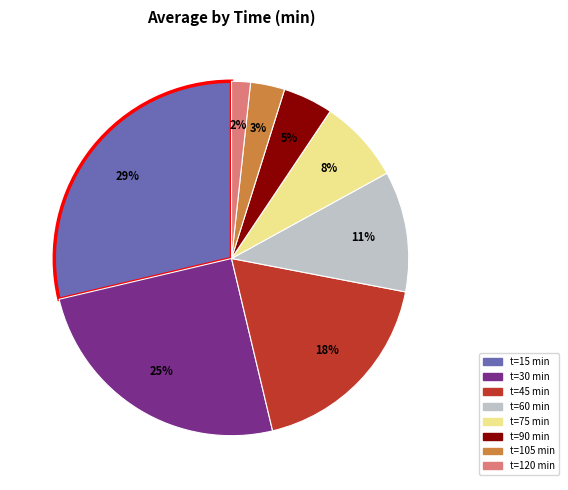

What percentage is the t=75 min slice, to the nearest percent?

8%